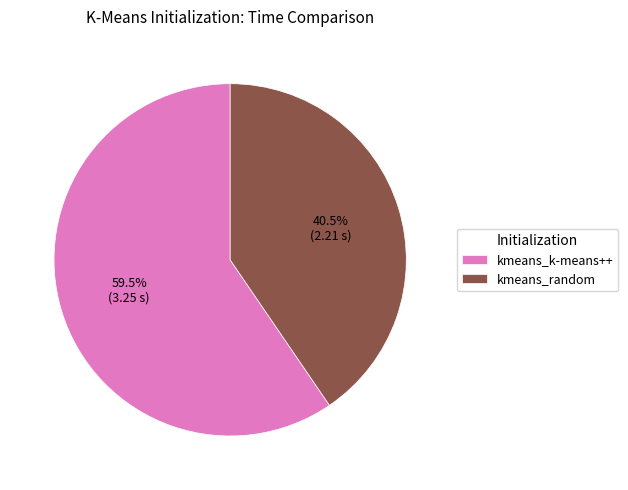

Which slice is the largest?

kmeans_k-means++